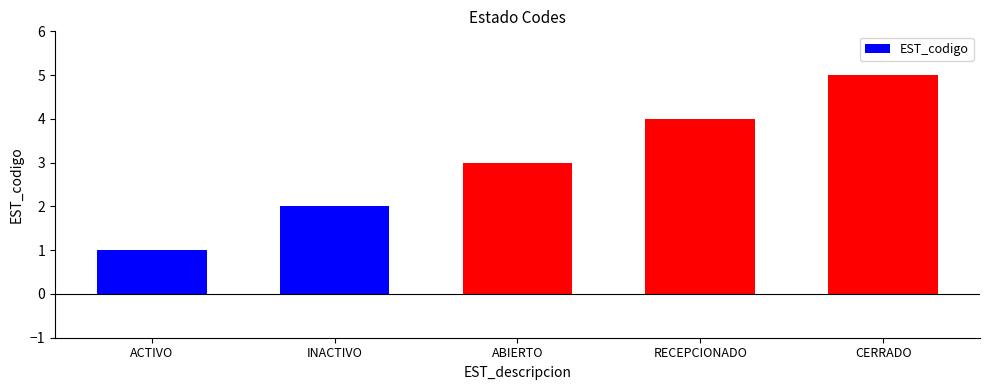

Read the value at ACTIVO.

1